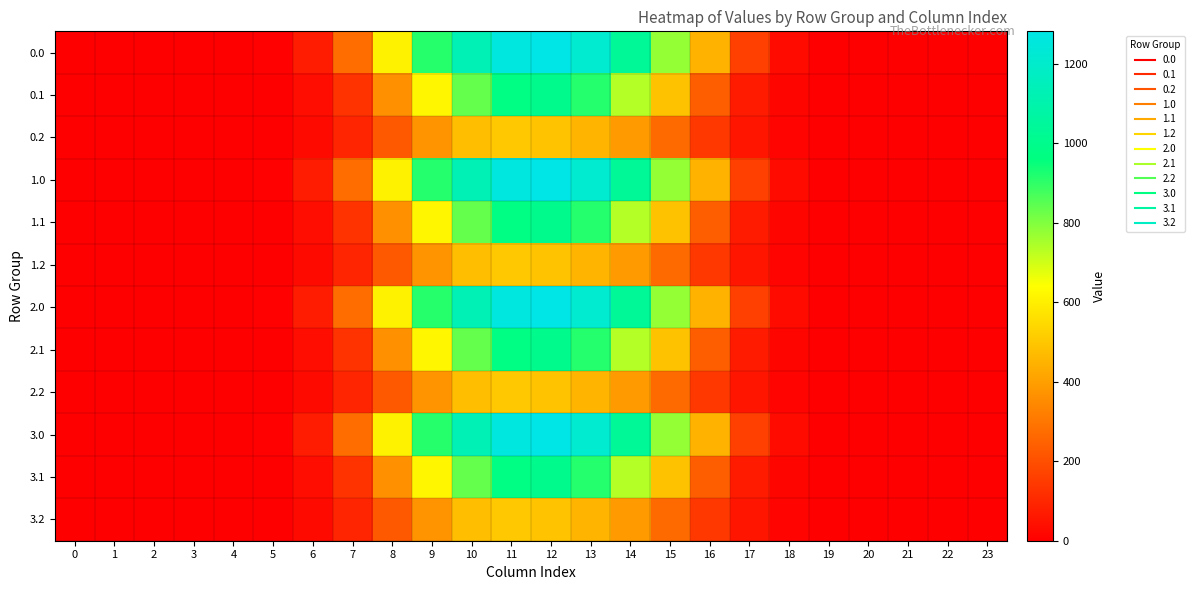

At how many categories does at least one series exceed 517?

8